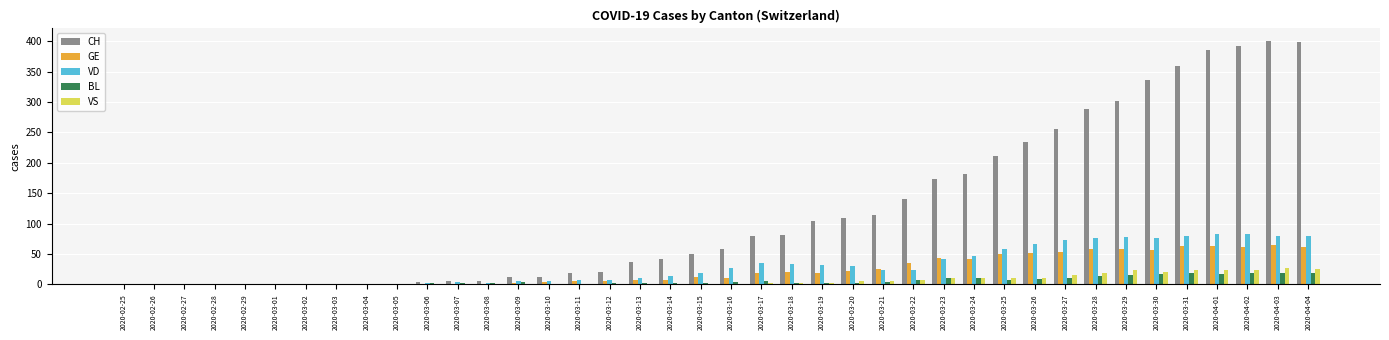

What is the difference between the VD values at 2020-03-02 and 2020-04-01?

83